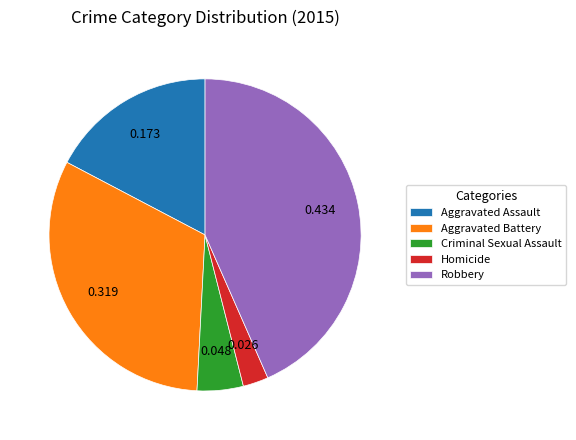

Is it true that Homicide is 3% of the pie?

True